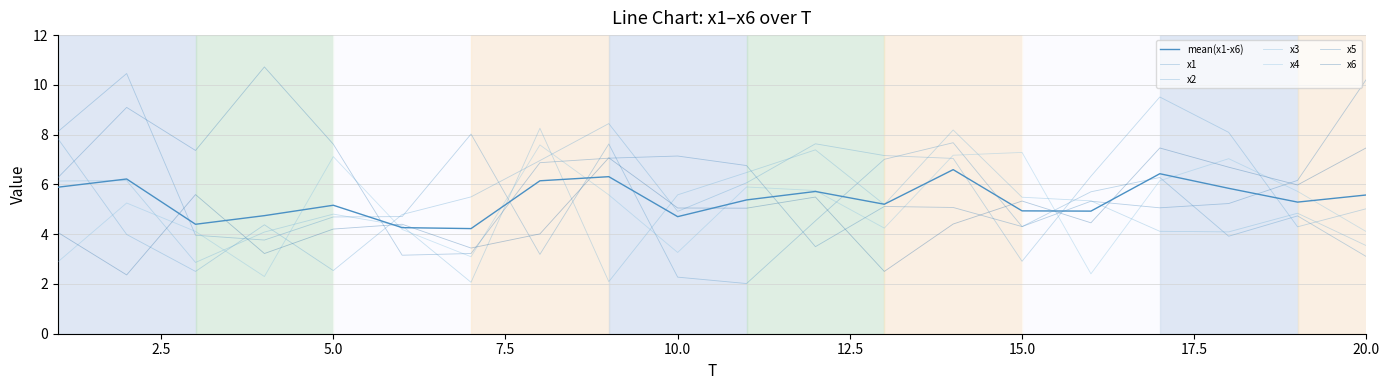

How many lines are shown in the chart?

7